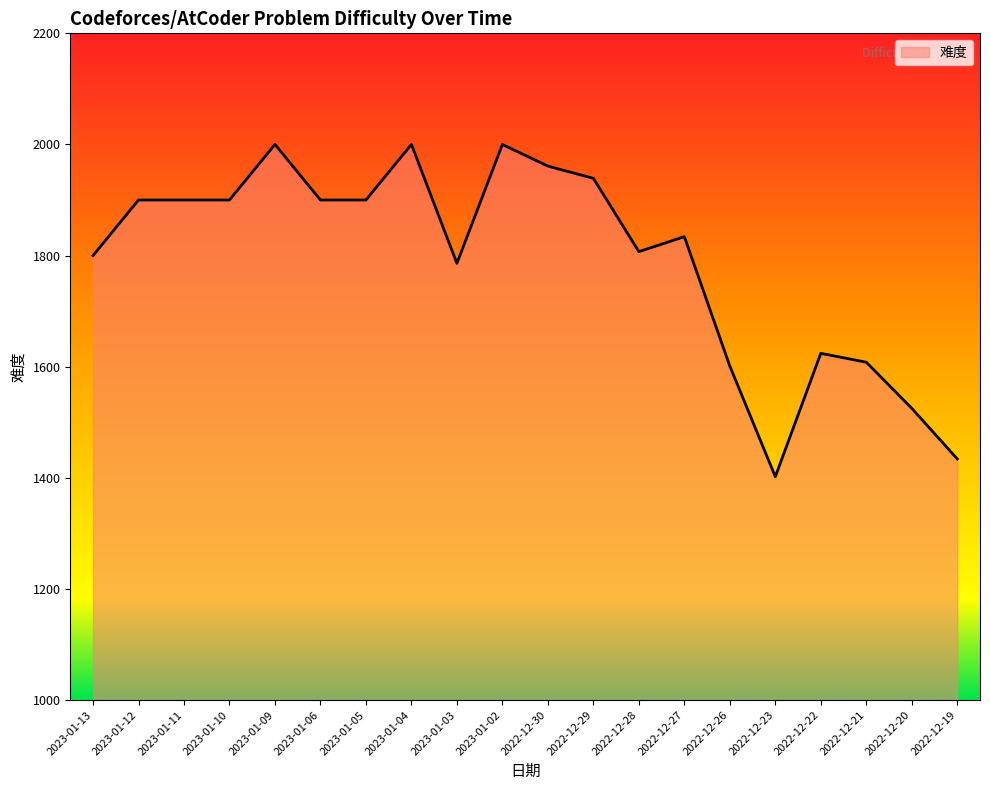

True or false: the data shows 1525 at 2022-12-20.

True